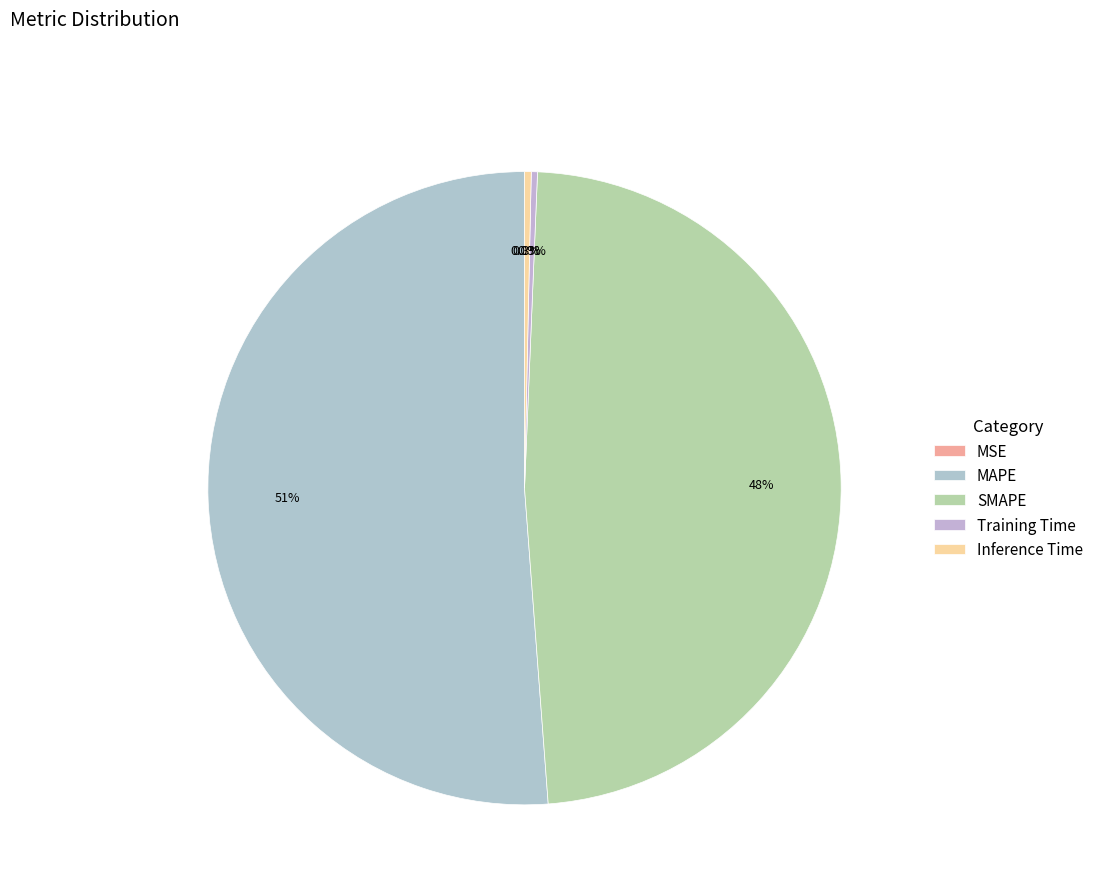

Rank the categories by value from lowest to highest.

MSE, Training Time, Inference Time, SMAPE, MAPE